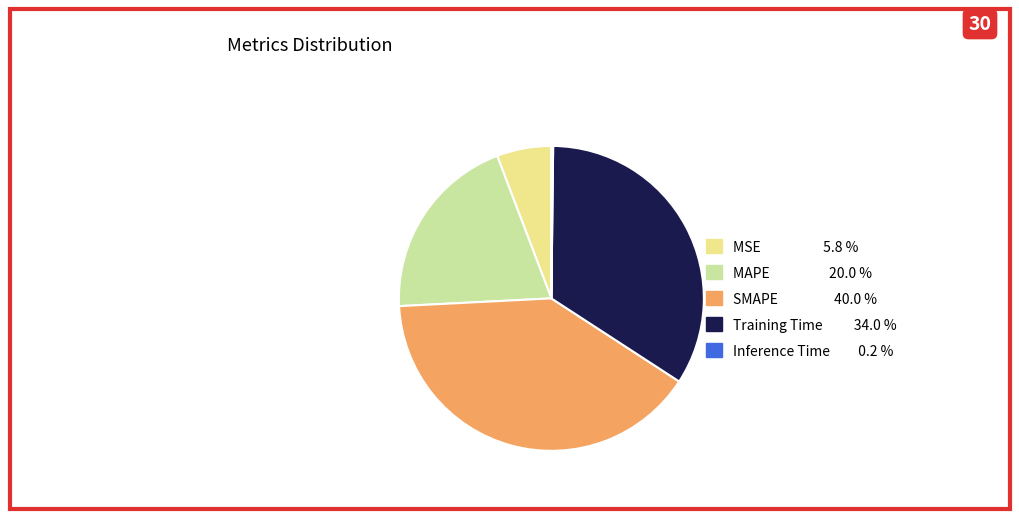

Which slice is the largest?

SMAPE